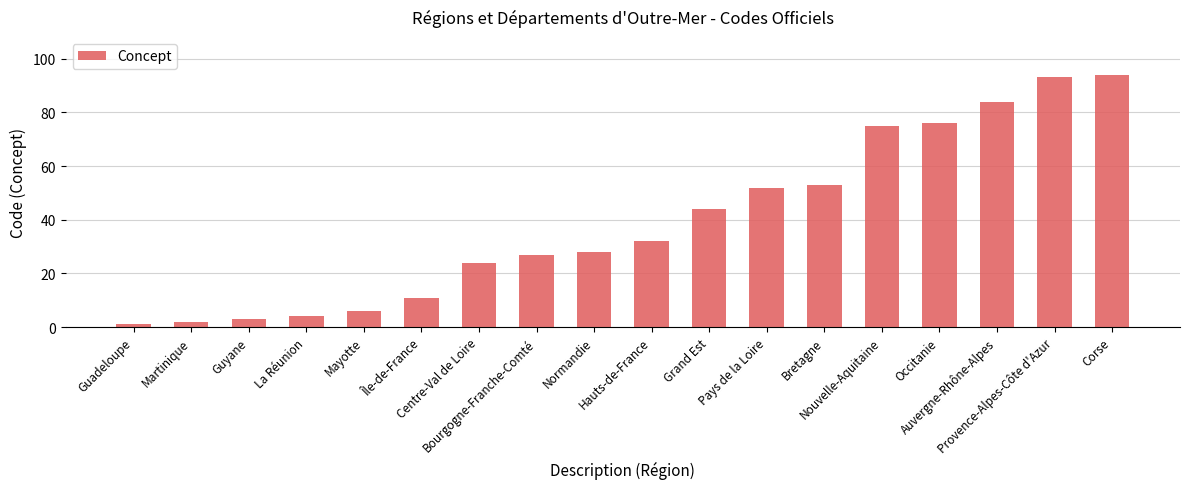

Which label corresponds to the smallest value in the chart?

Guadeloupe